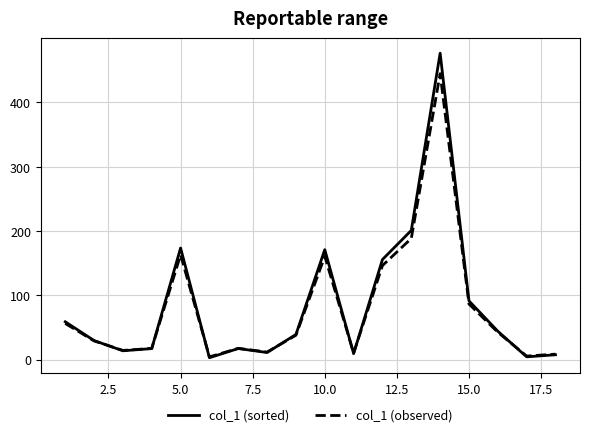

What is the greatest value displayed?

476.3